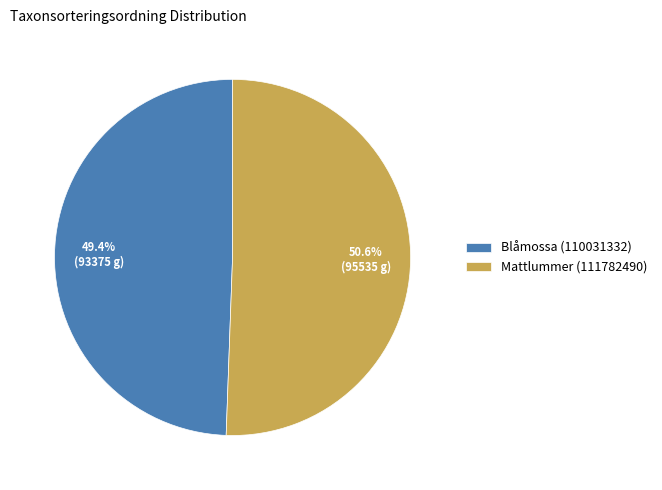

Rank the categories by value from lowest to highest.

Blåmossa (110031332), Mattlummer (111782490)